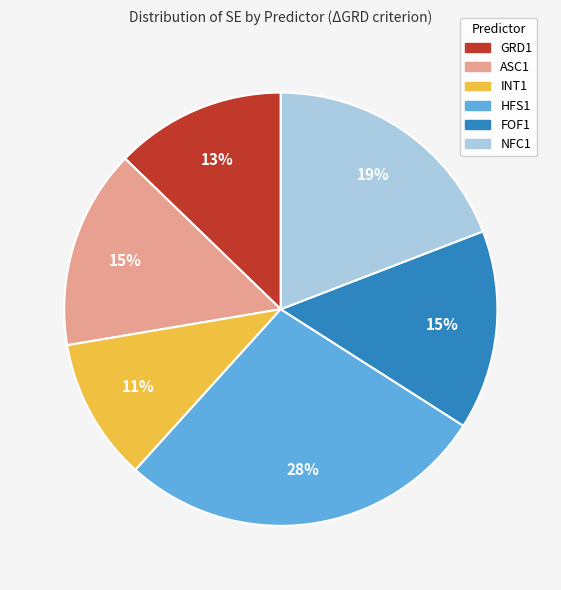

How many segments does this pie chart have?

6